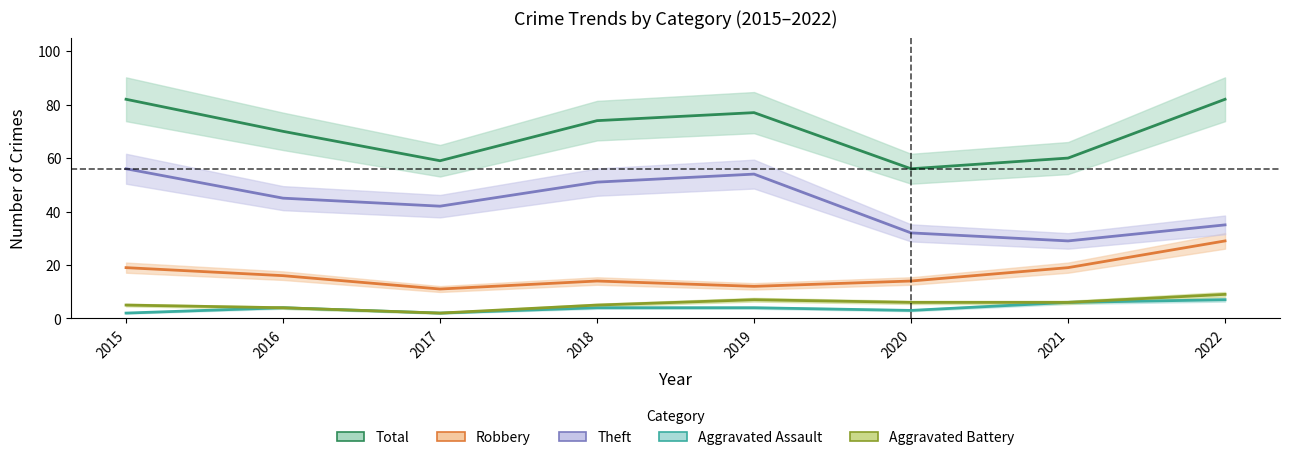

What are all the series names shown in the legend?

Total, Robbery, Theft, Aggravated Assault, Aggravated Battery